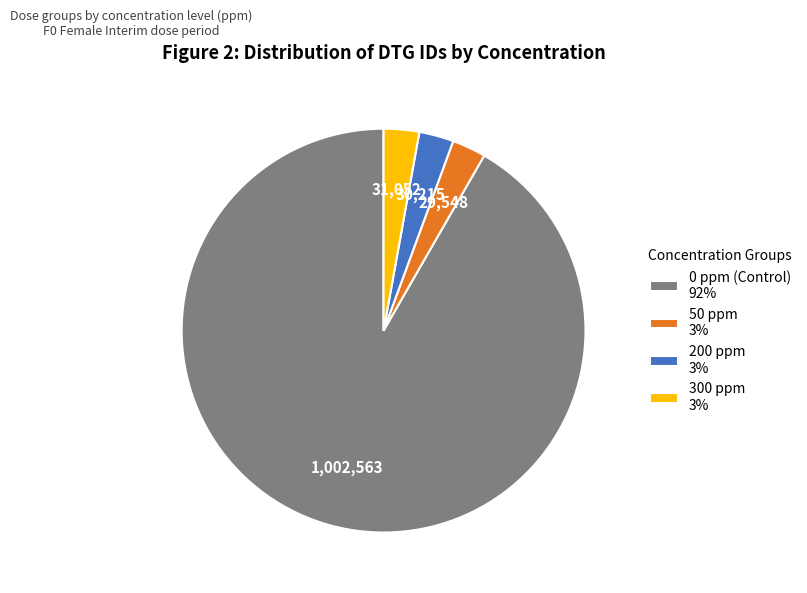

Is it true that 50 ppm is 3% of the pie?

True